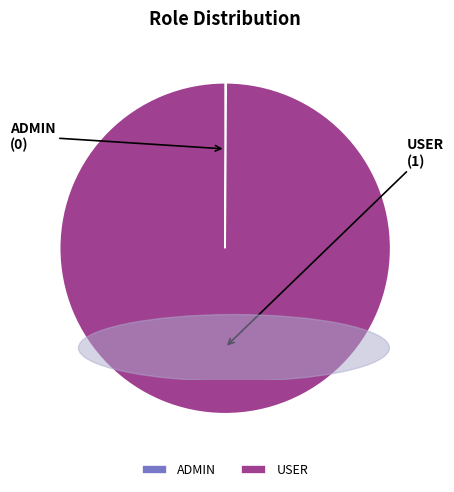

True or false: USER accounts for 100% of the total.

True